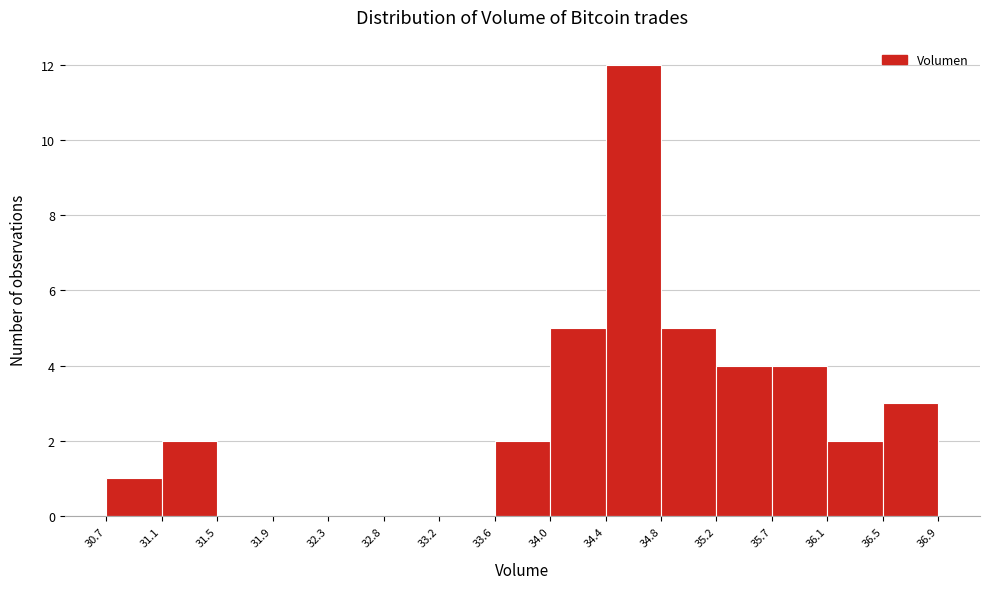

How tall is the bar that spans 35.7 to 36.1 on the x-axis? The values are not printed on the chart, so give them approximately, as read against the axis.

4